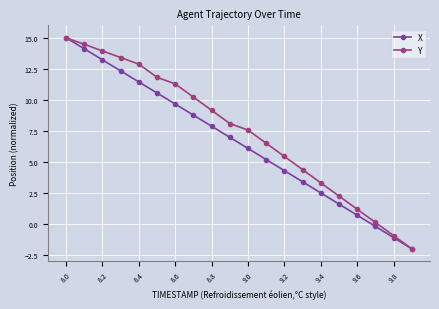

Rank the series by their average value, from highest to lowest.

Y, X